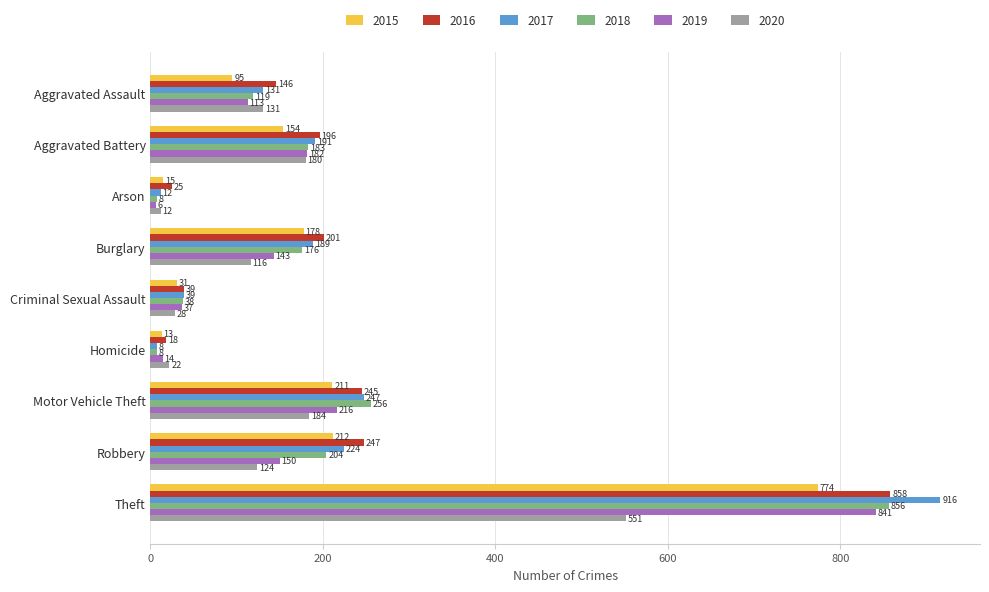

The 2017 series shows 8 at Homicide. True or false?

True